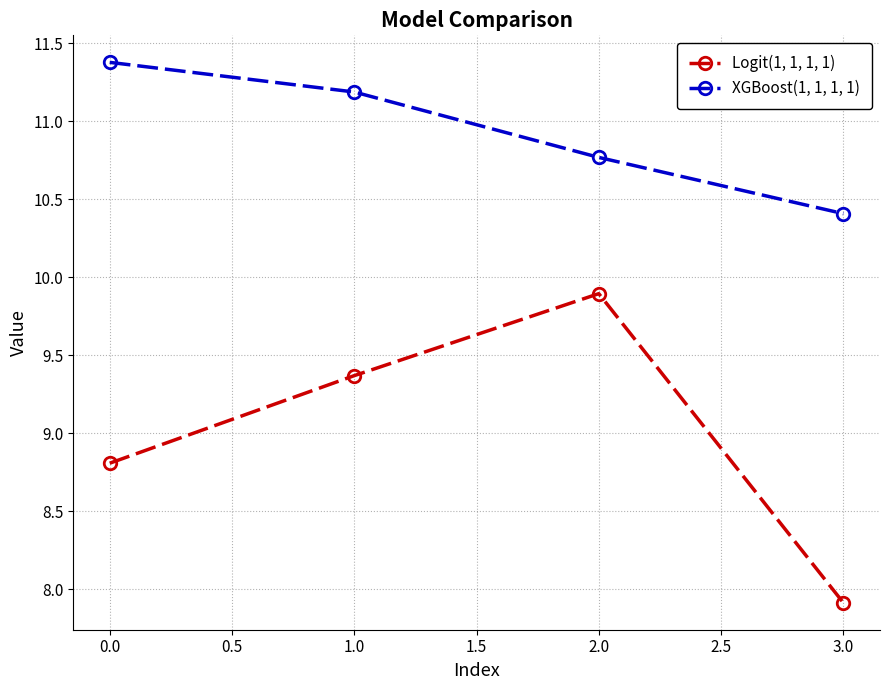

Where does the XGBoost(1, 1, 1, 1) series first go above 11?

0.0